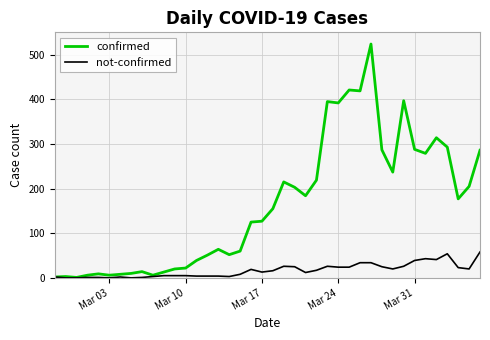

Which series has the largest range (max minus min)?

confirmed